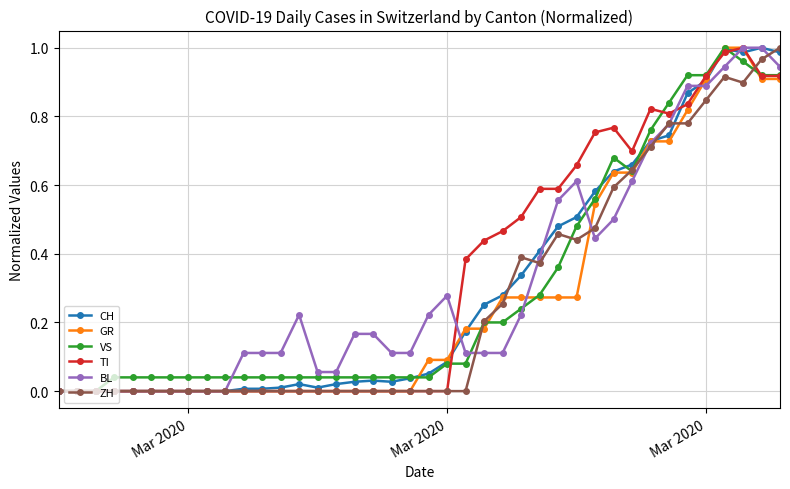

At which label is VS closest to 0?

Mar 2020